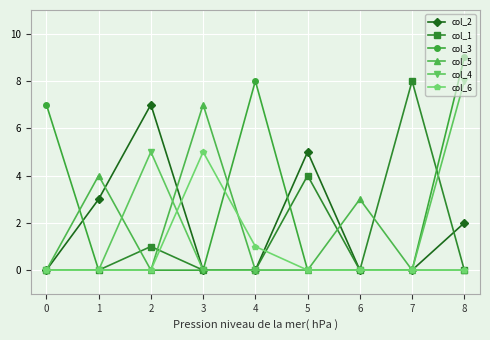

Is the value of col_1 at 2 greater than the value of col_5 at 3?

No